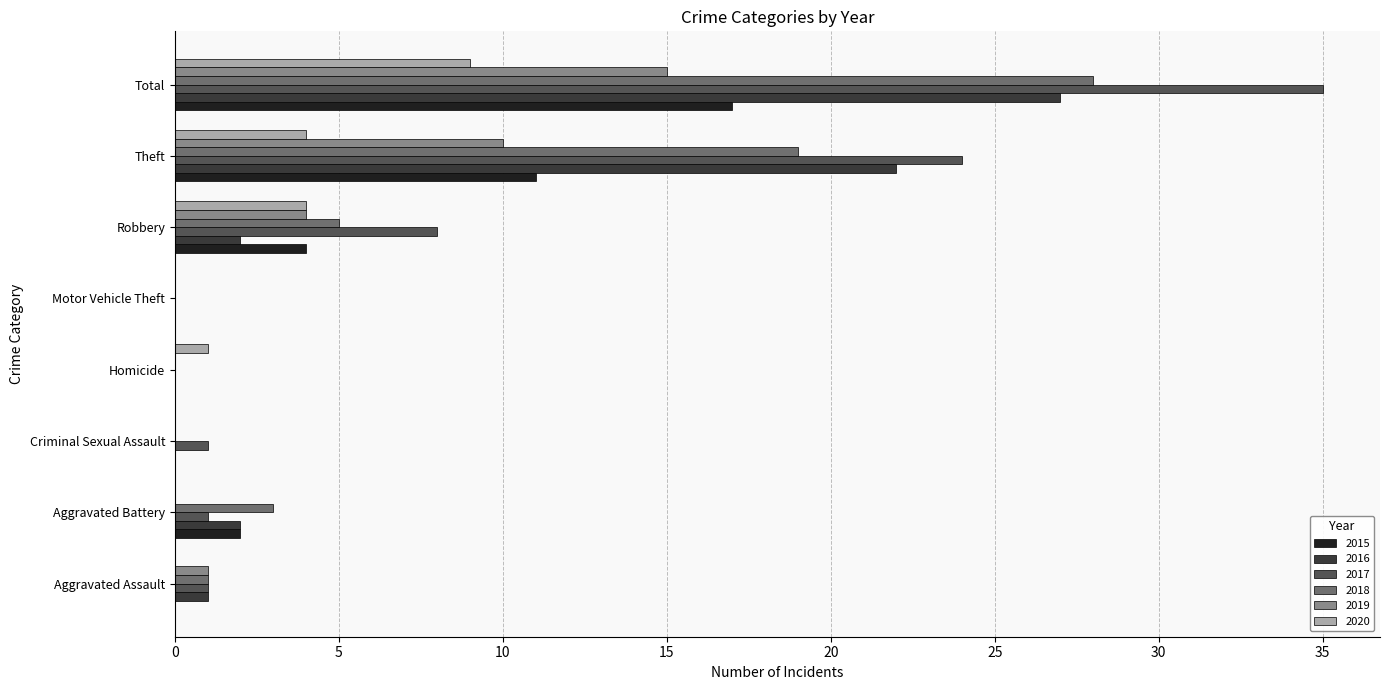

The value of 2019 at Motor Vehicle Theft is -6. True or false?

False